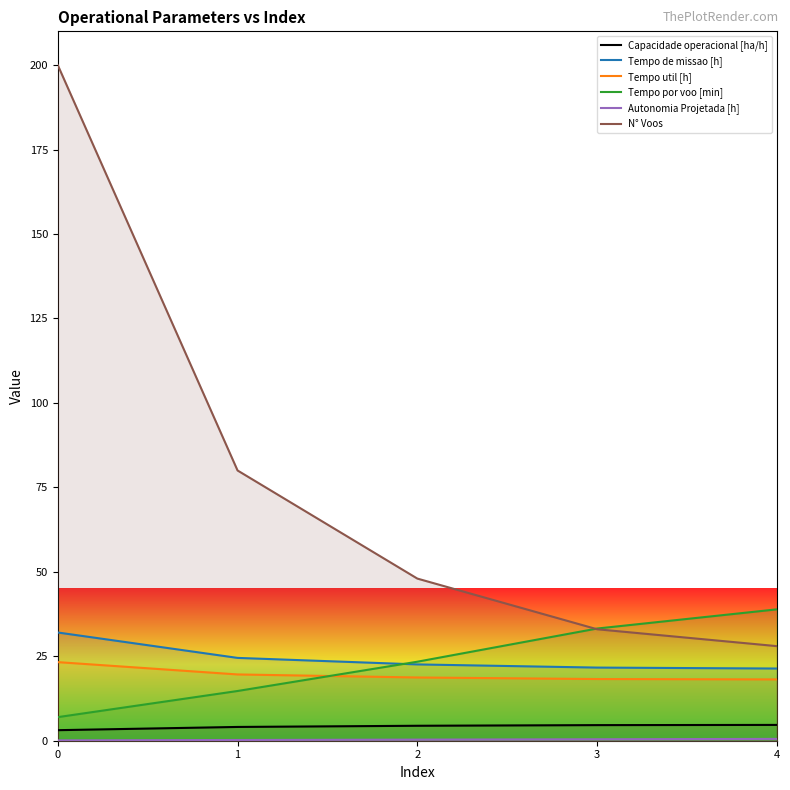

What is the sum of the Tempo de missao [h] values at 0 and 4?

53.4